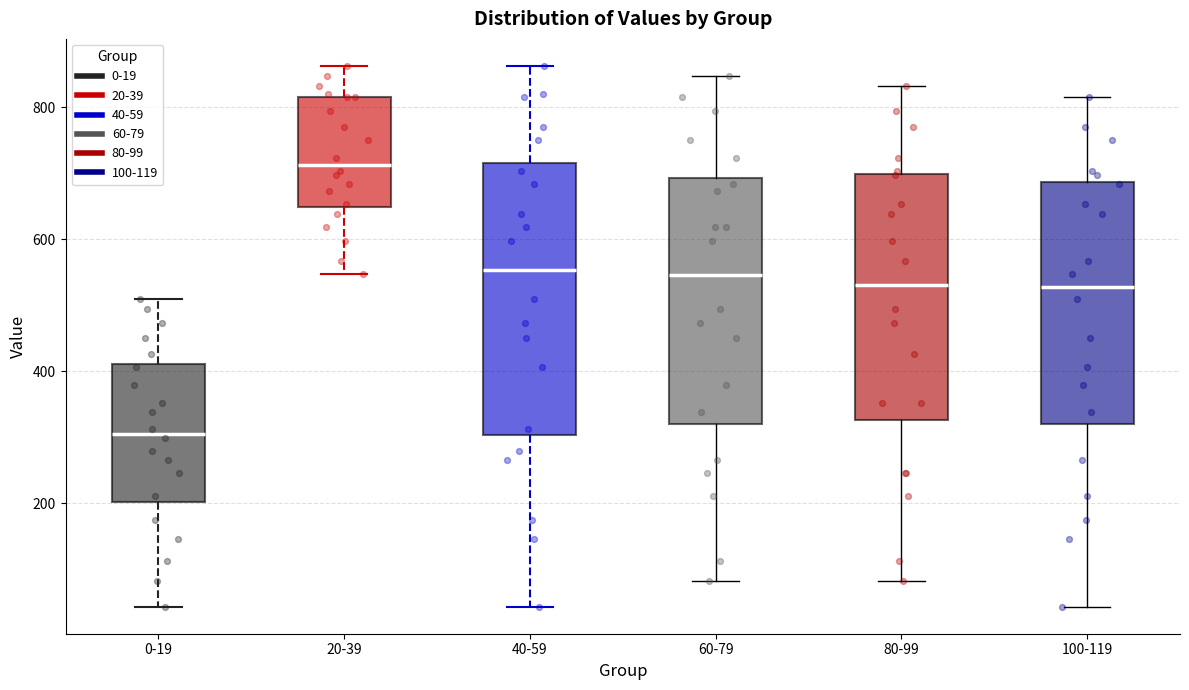

Which box's median line is the lowest?

0-19